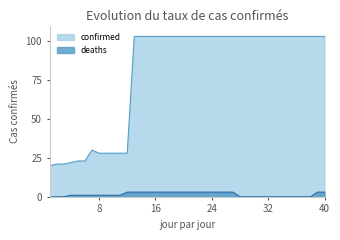

True or false: deaths and confirmed cross at least once.

False